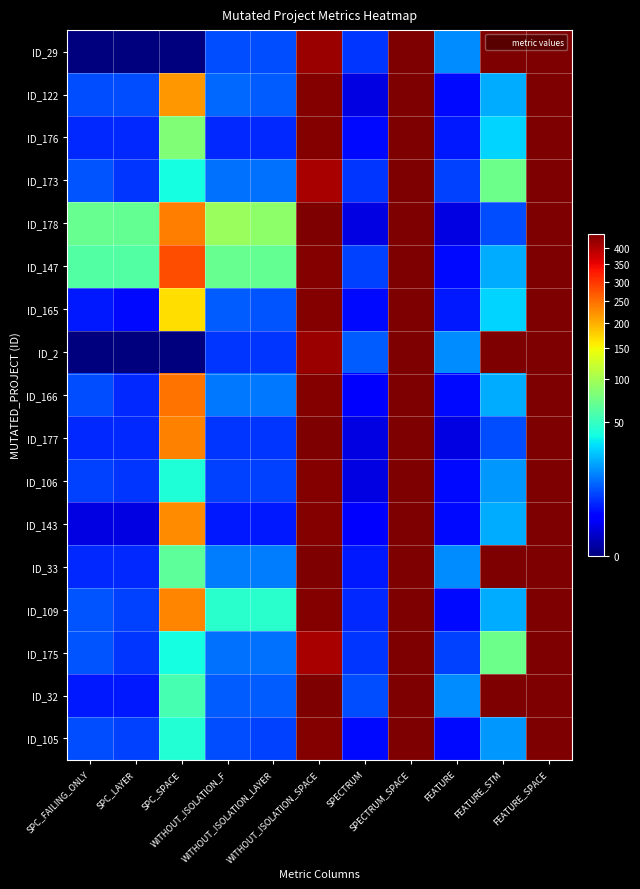

At WITHOUT_ISOLATION_SPACE, list the series in order from largest to smallest.

ID_178, ID_177, ID_33, ID_32, ID_122, ID_176, ID_147, ID_166, ID_106, ID_143, ID_109, ID_105, ID_165, ID_29, ID_2, ID_173, ID_175